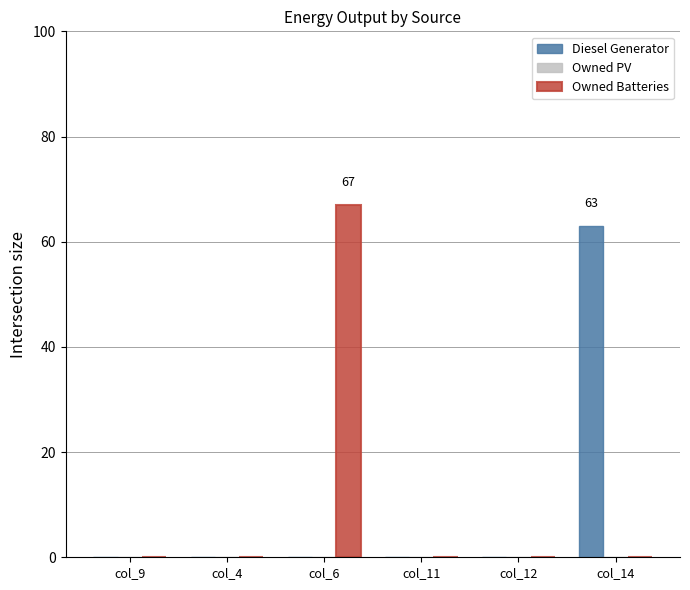

Which series changed the most between col_9 and col_14?

Diesel Generator